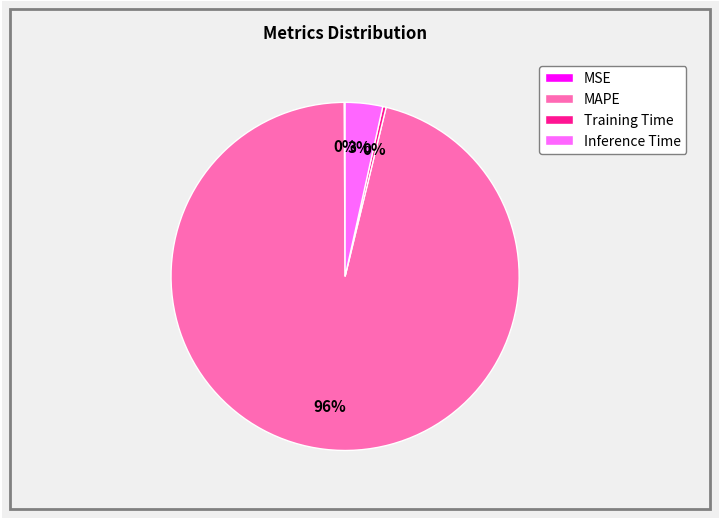

Which slice is the largest?

MAPE